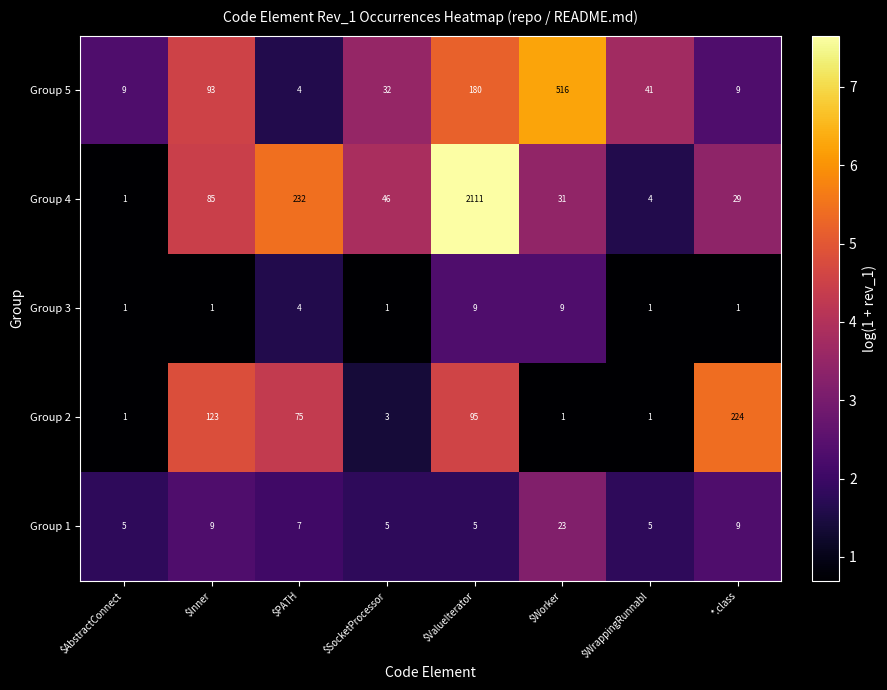

True or false: Group 2 has a value of 1 at $Worker.

True